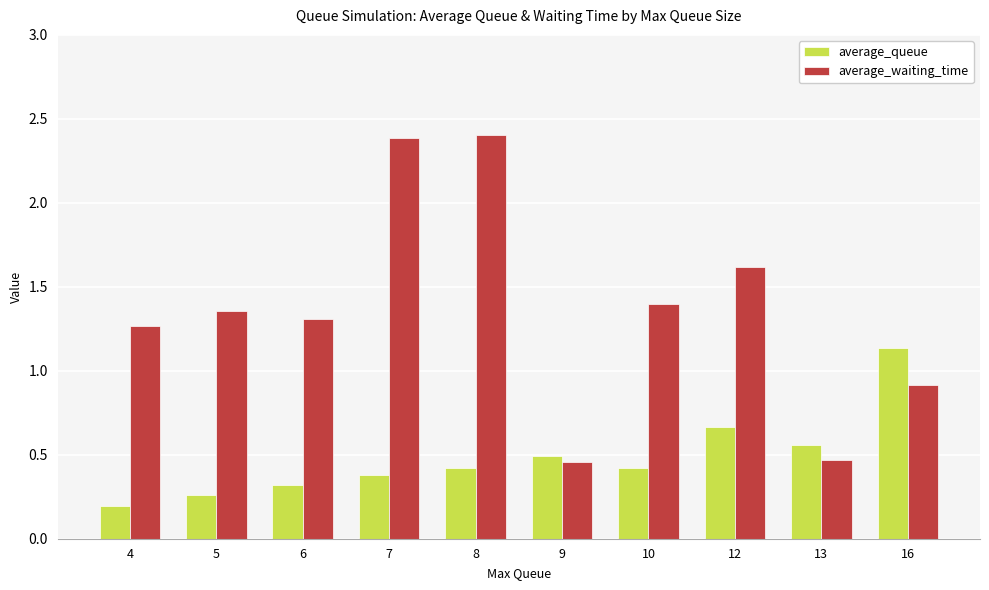

How many groups of bars are there?

10